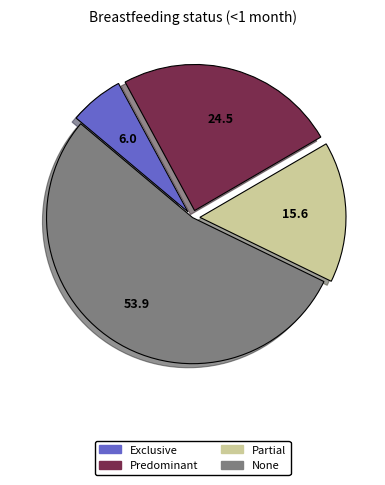

Between Exclusive and None, which is larger?

None